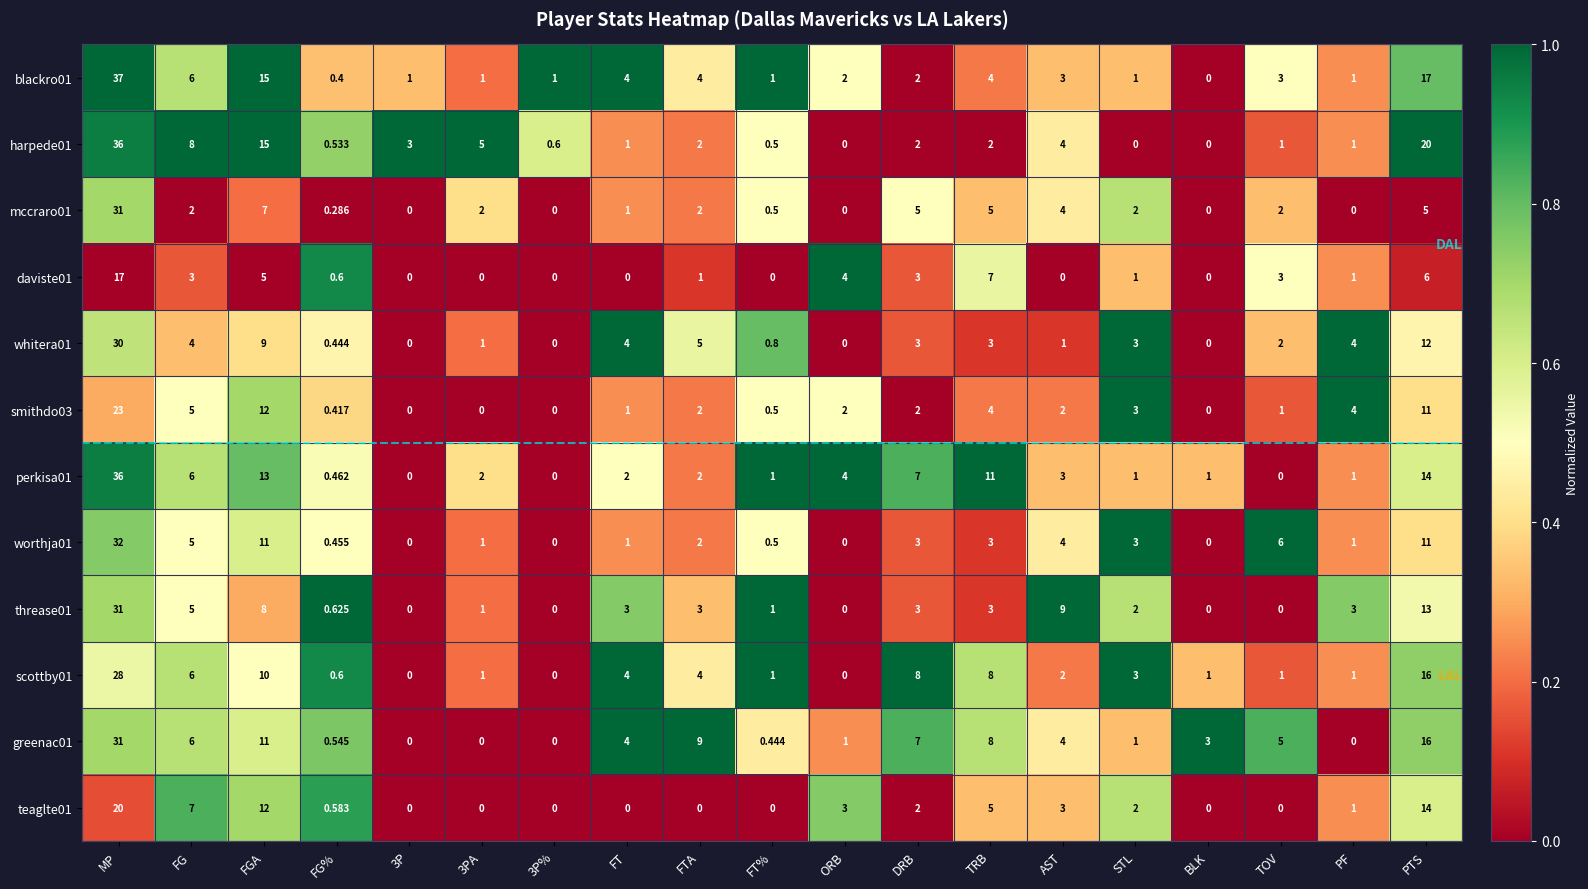

At which category is the sum across all series the highest?

MP